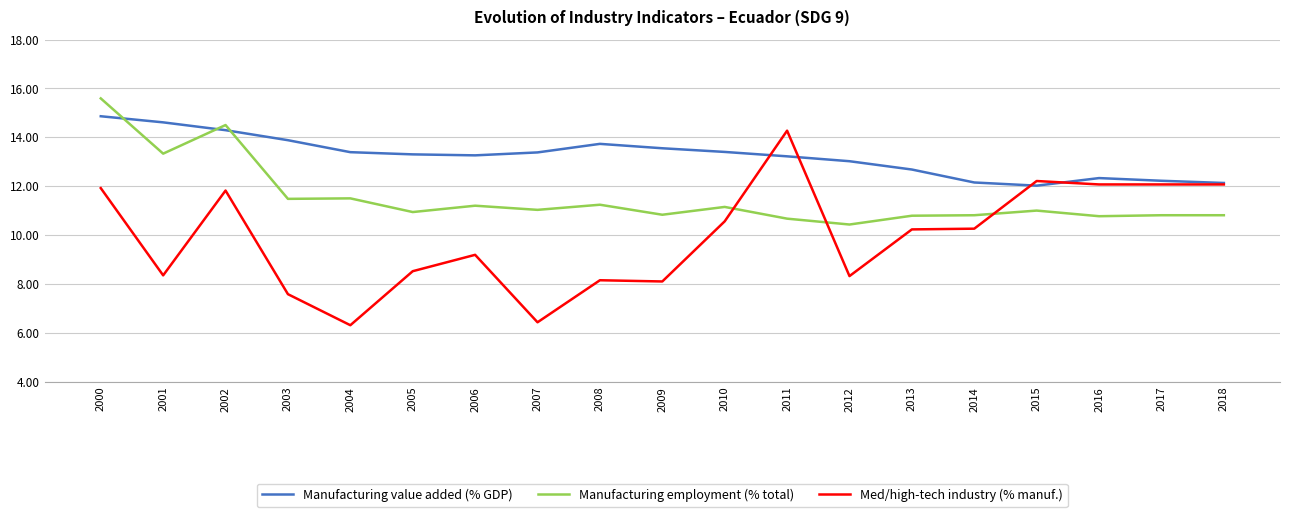

How many times do Manufacturing employment (% total) and Manufacturing value added (% GDP) cross each other?

3